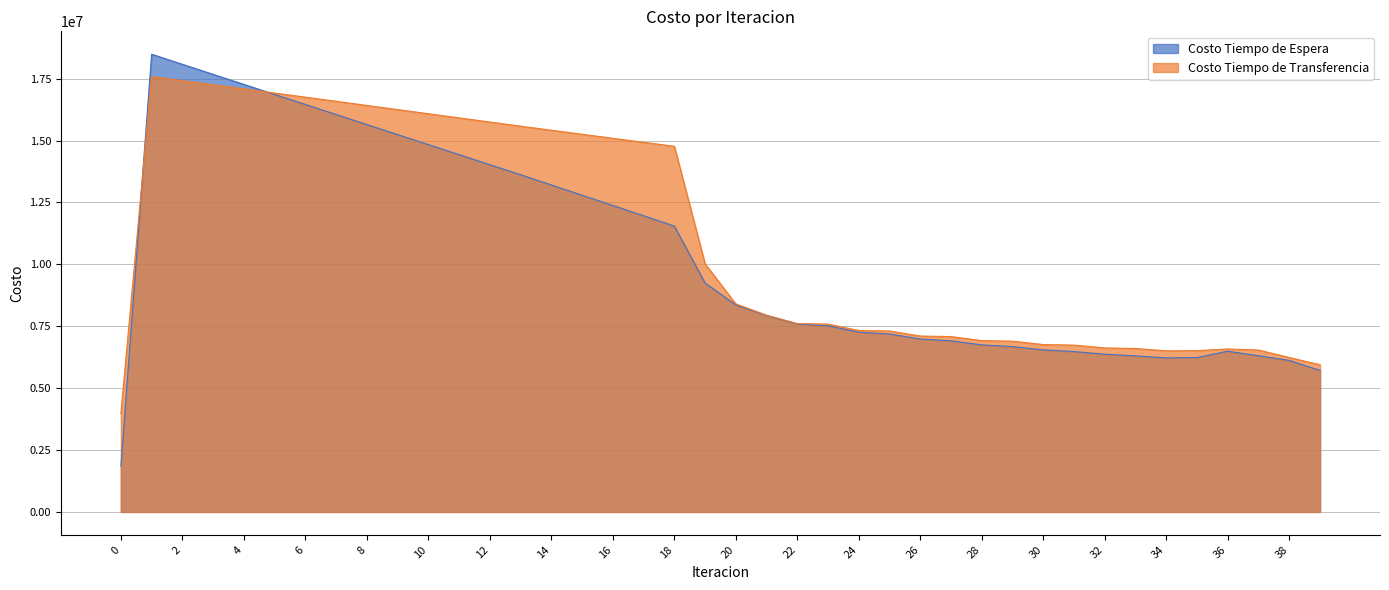

Reading left to right, transcribe all the data shown in this chart.

Costo Tiempo de Espera: 1848725.0	18487250.5	18080823.6	17674648.4	17268677.9	16862873.6	16457203.1	16051638.8	15646156.3	15240733.6	14835350.3	14429987.1	14024625.1	13619245.4	13205360.9	12791230.9	12376725.2	11961693.5	11545954.5	9243625.2	8361153.7	7931481.8	7590690.5	7517729.6	7259445.7	7187116.8	6982392.6	6910855.7	6747289.8	6676814.9	6545544.6	6476084.1	6371082.3	6302732.4	6219658.3	6237353.6	6490621.5	6307117.3	6119190.9	5712712.4
Costo Tiempo de Transferencia: 3972915.7	17580517.3	17416234.0	17251172.1	17085478.5	16919273.6	16752658.6	16585720.2	16418534.5	16251170.2	16083690.5	15916155.4	15748623.2	15581152.5	15417667.6	15254493.0	15091791.6	14929751.8	14768600.0	10020738.6	8401837.6	7945501.3	7606592.6	7587017.9	7328724.8	7307841.8	7104387.5	7082650.0	6918824.0	6896337.5	6759870.1	6737075.1	6623853.3	6600933.1	6506265.3	6513553.5	6582117.8	6538629.5	6236896.2	5944512.3